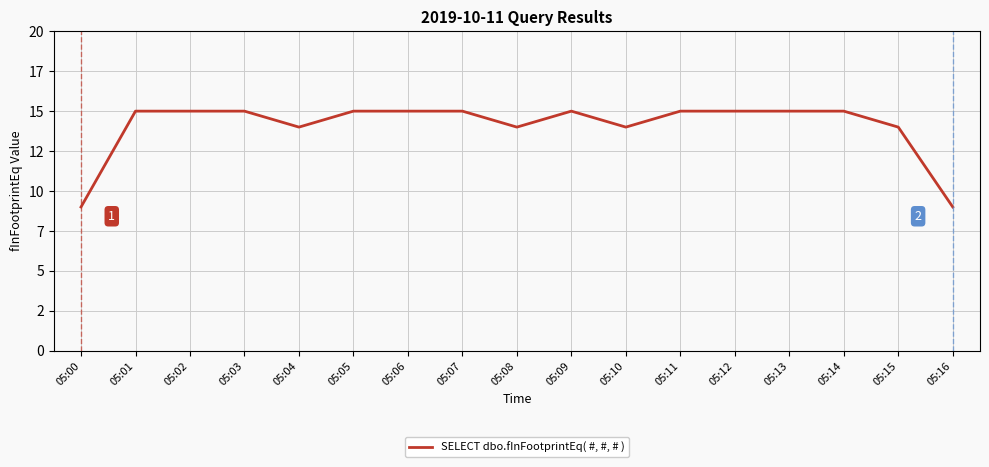

Does the chart have visible grid lines?

Yes